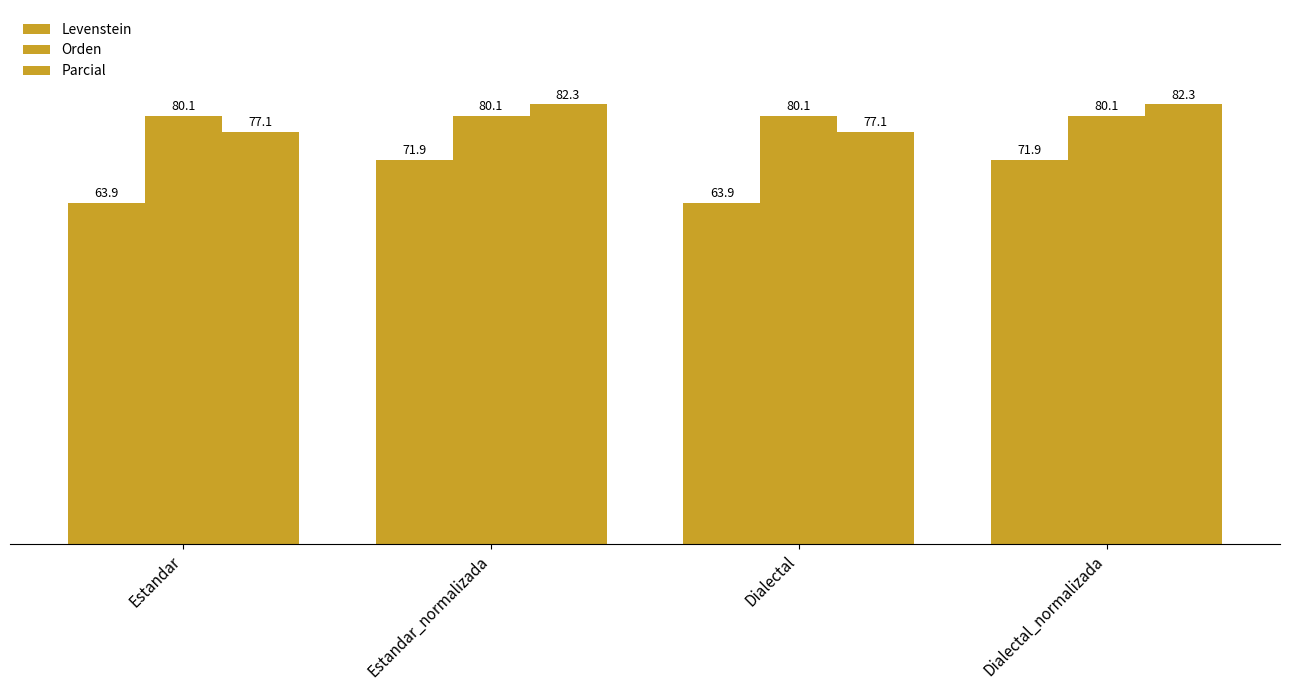

What is the total value across all series at Estandar?

221.2